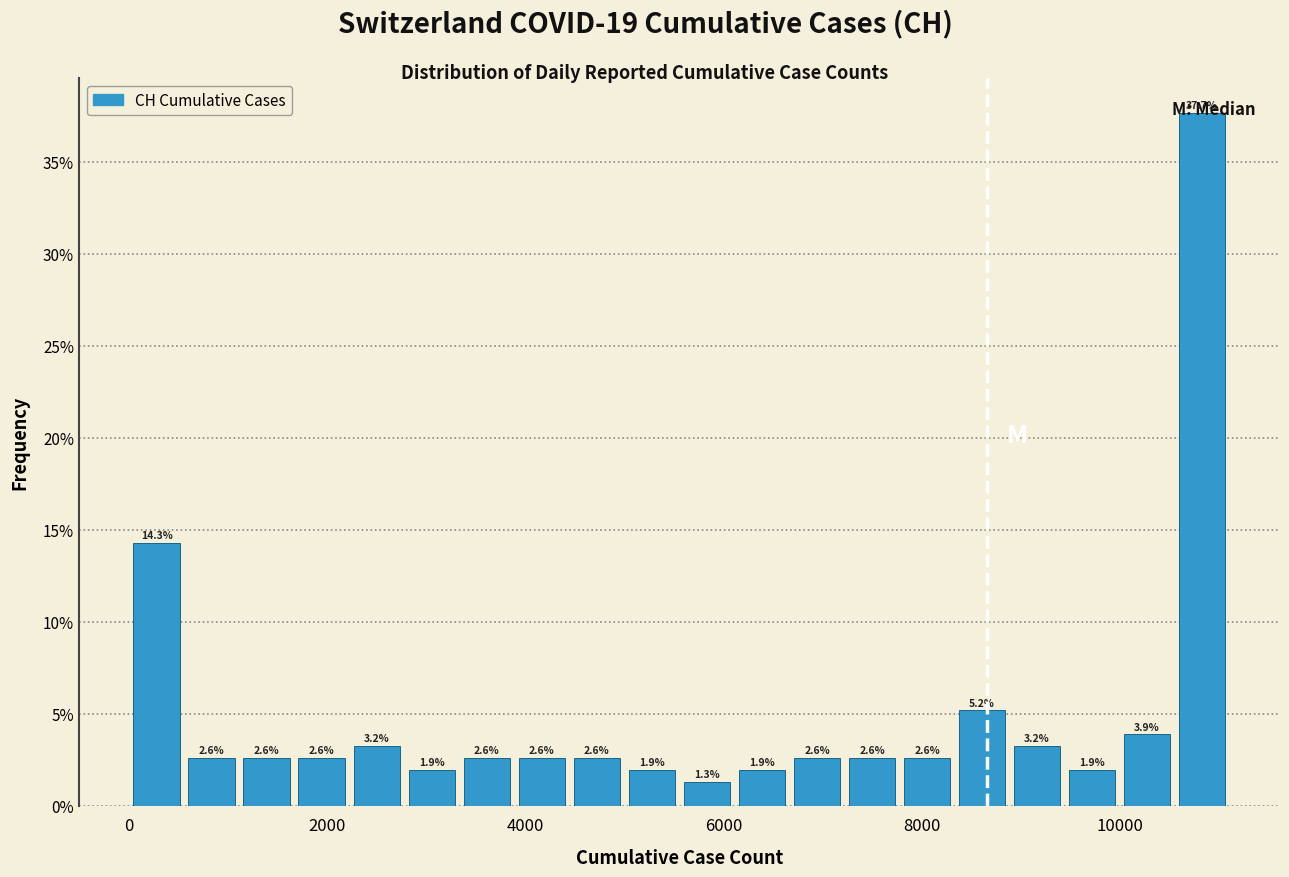

Around what value on the x-axis is the tallest bar? Give the approximate position of its centre, as read against the axis.

10800